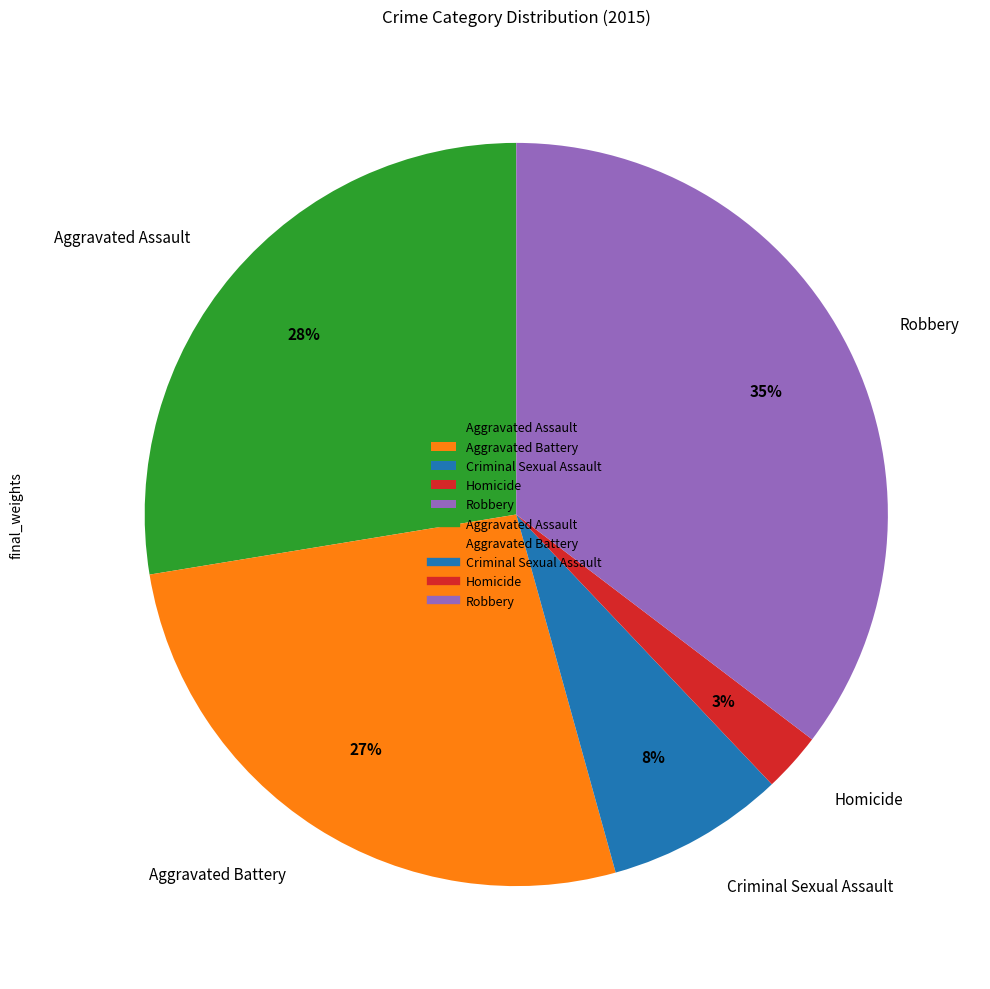

Combined, do Aggravated Battery and Aggravated Assault account for over 50%?

Yes